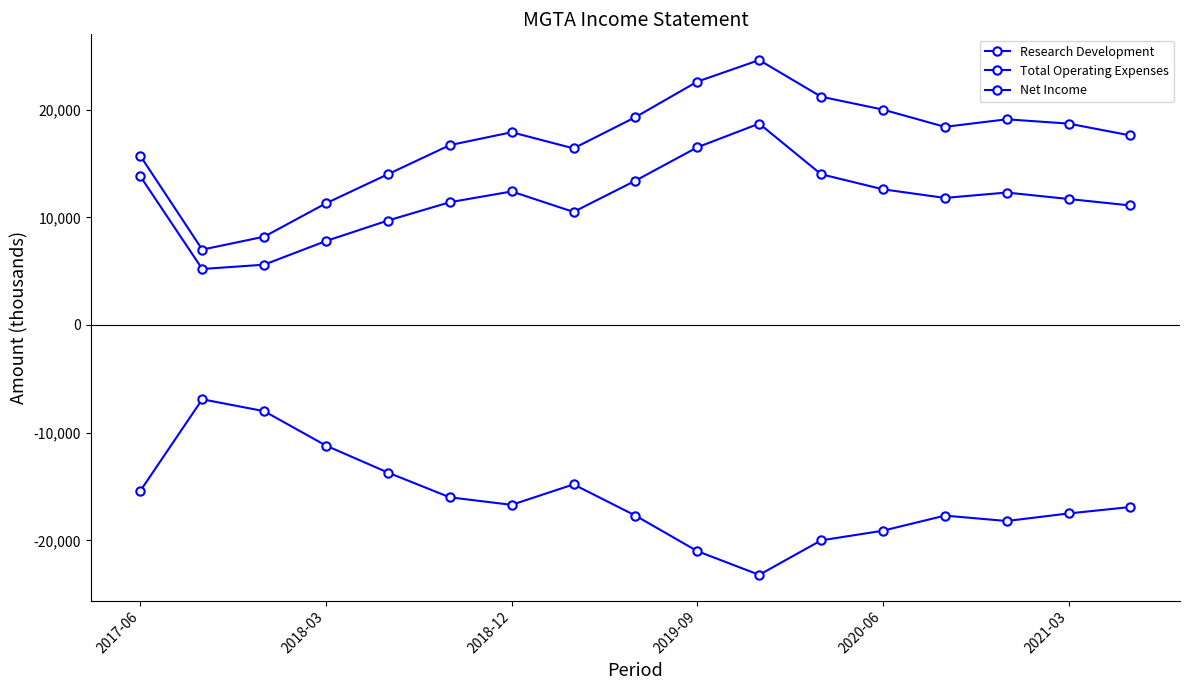

True or false: Total Operating Expenses and Net Income intersect in this chart.

False